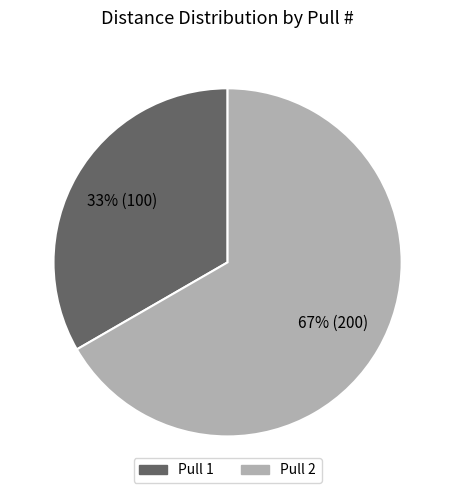

Is the sum of Pull 2 and Pull 1 greater than half?

Yes